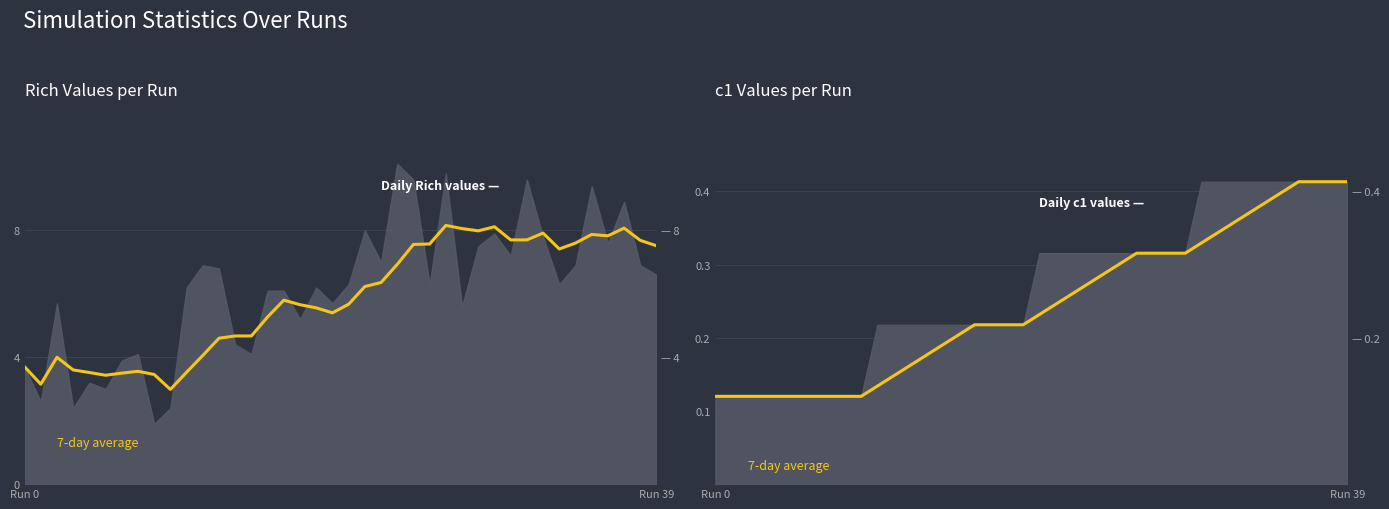

Between 21 and 36, which is larger?

36